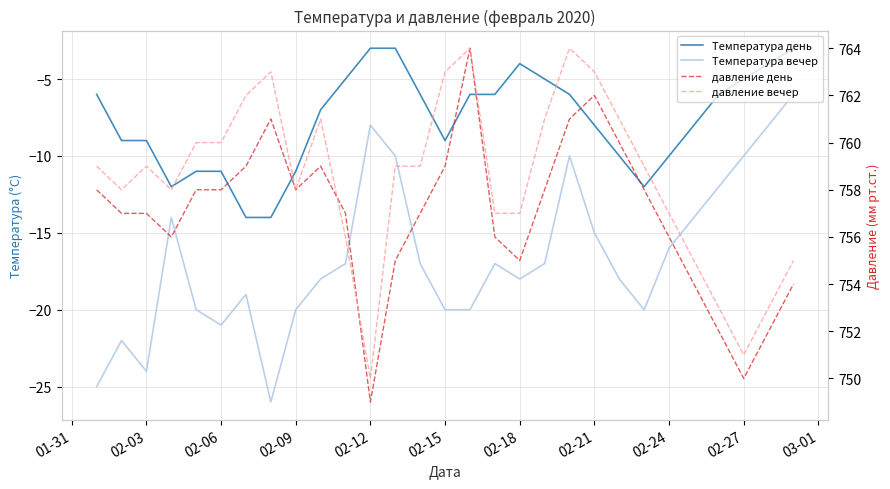

Is the value of Температура вечер at 22 greater than the value of давление вечер at 12?

No